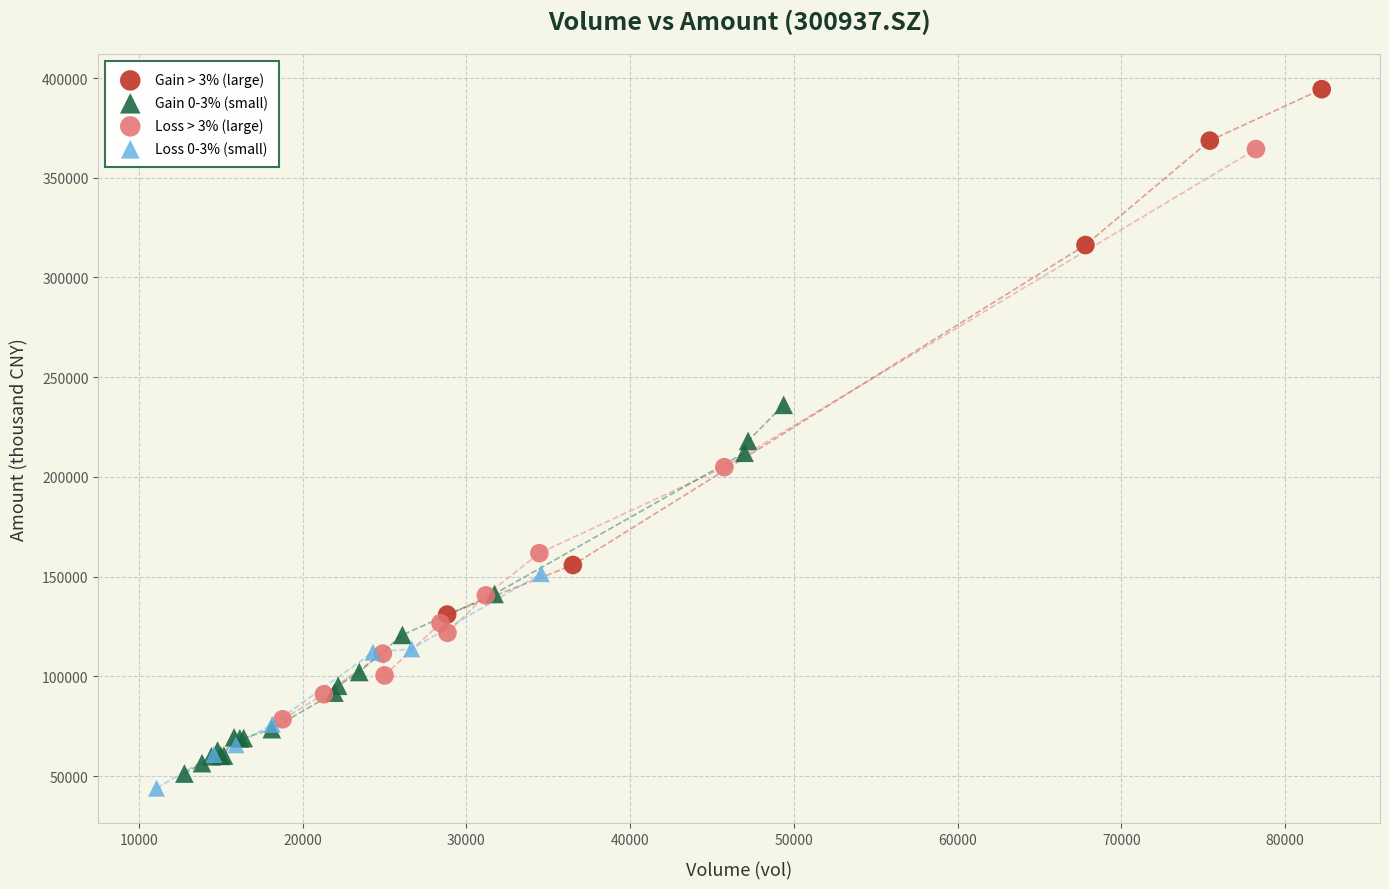

Which series reaches the maximum Y coordinate?

Gain > 3% (large)